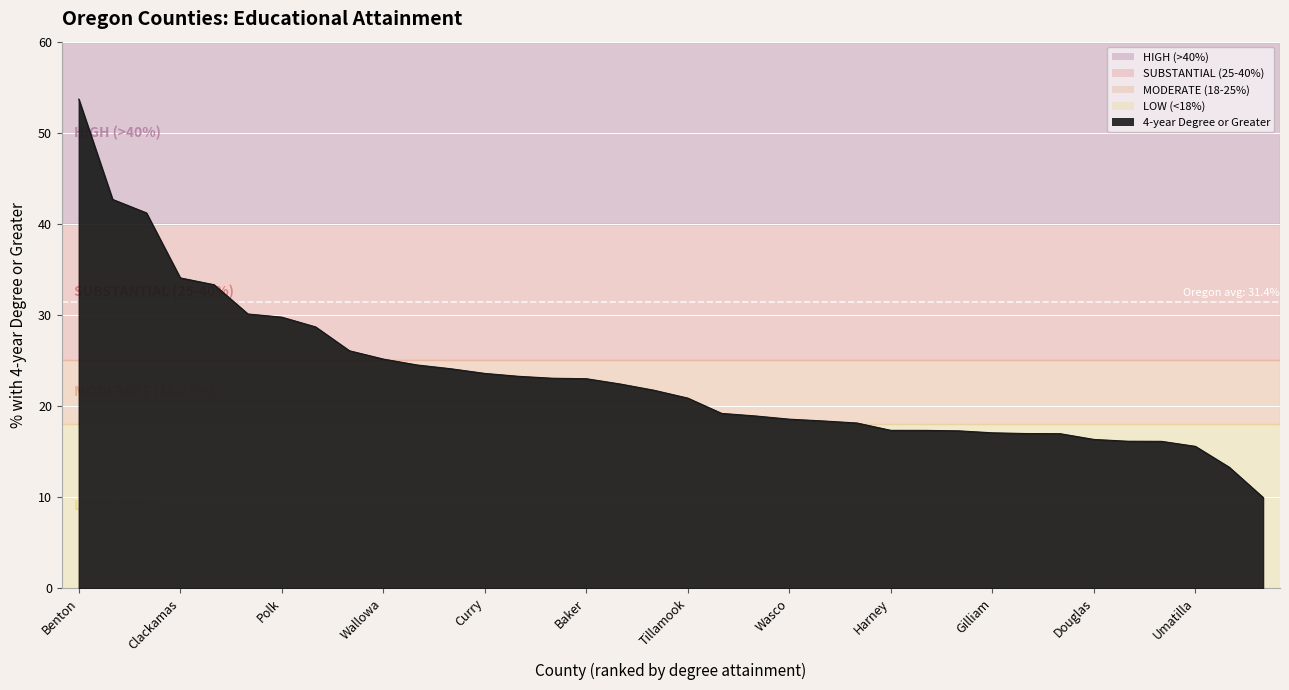

What is the smallest value displayed?

10.0